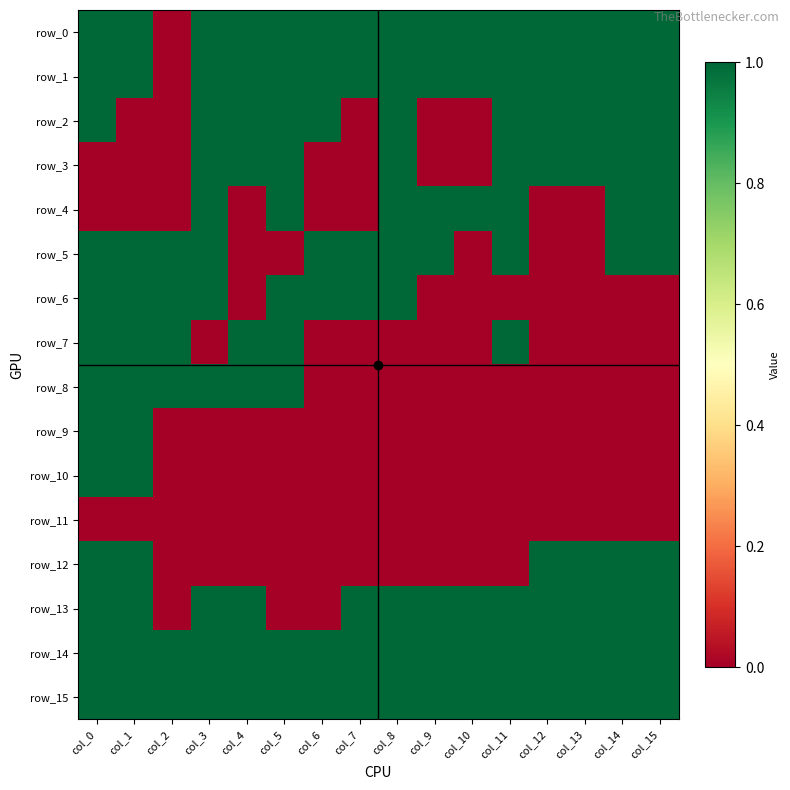

Rank the series by their maximum value, from lowest to highest.

row_11, row_0, row_1, row_2, row_3, row_4, row_5, row_6, row_7, row_8, row_9, row_10, row_12, row_13, row_14, row_15